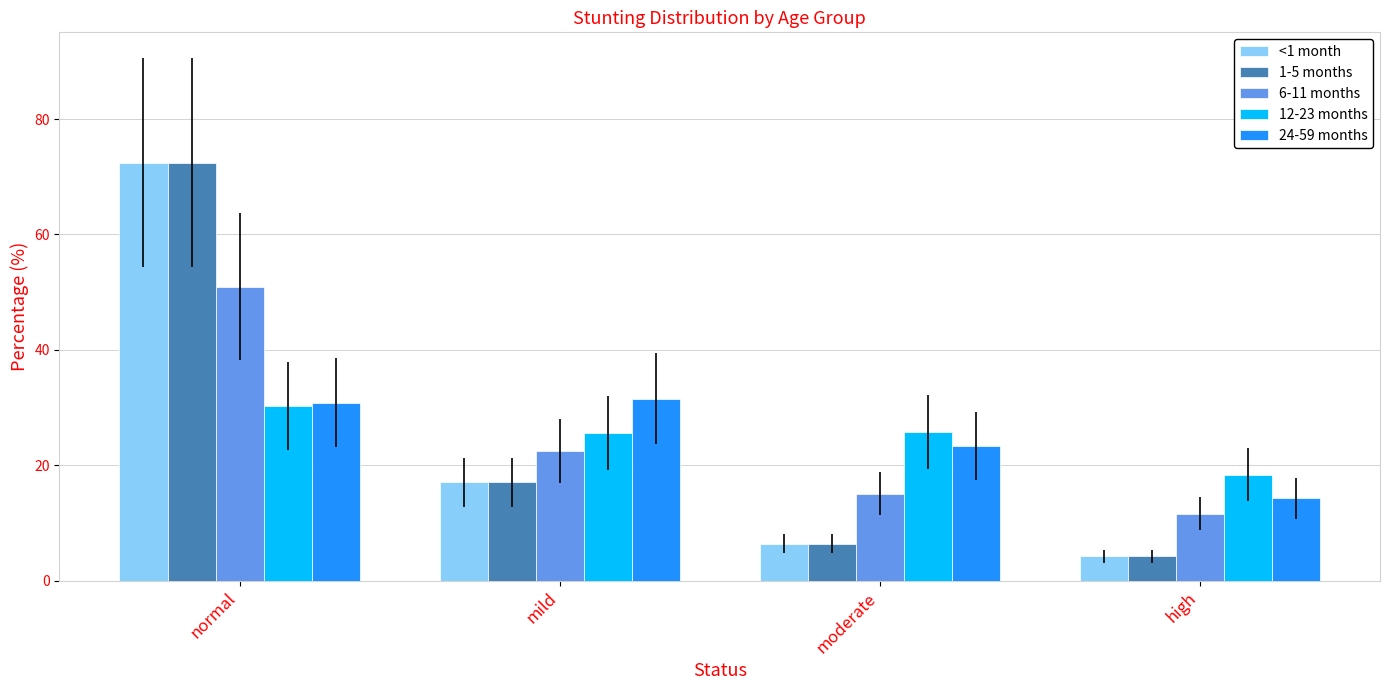

What is the difference between the maximum and minimum values in the <1 month series?

68.2